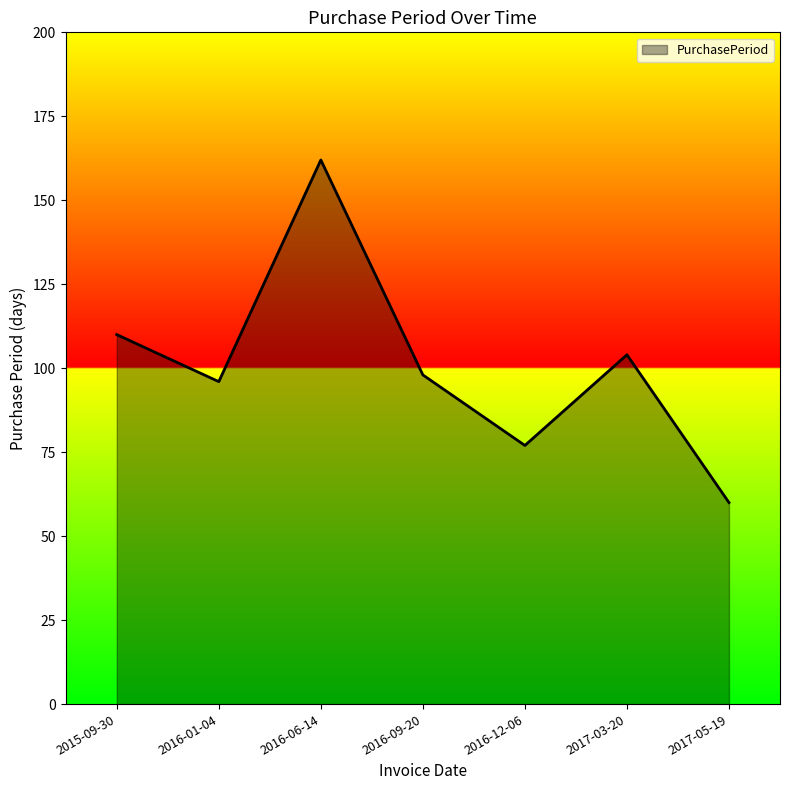

Does the chart display data point markers on the line(s)?

No